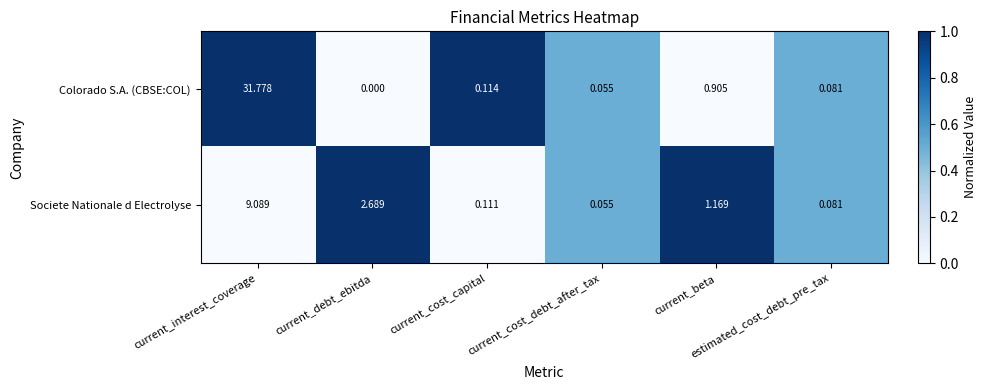

Which series has the largest total across all categories?

Colorado S.A. (CBSE:COL)